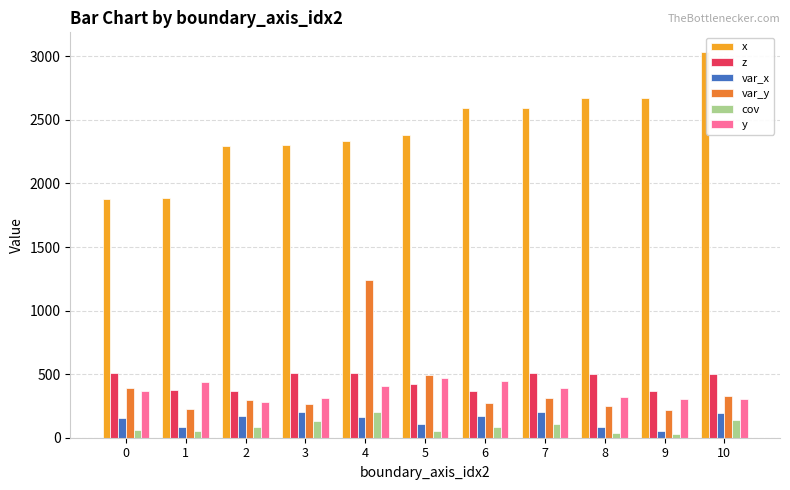

Which label corresponds to the largest value in the chart?

10